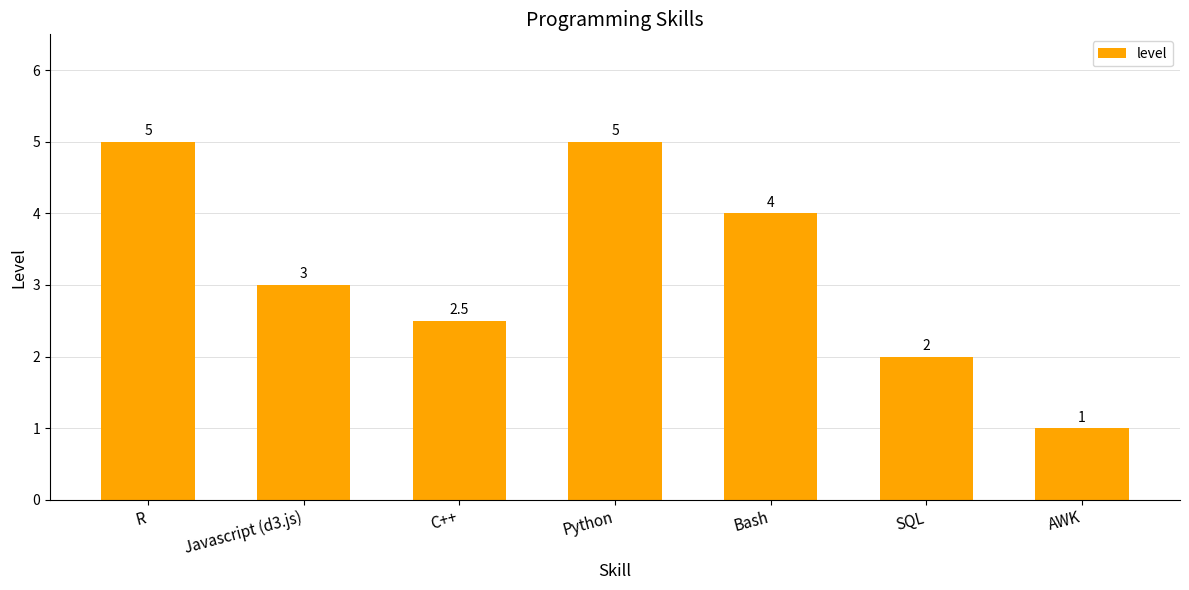

Which has a higher value, R or AWK?

R